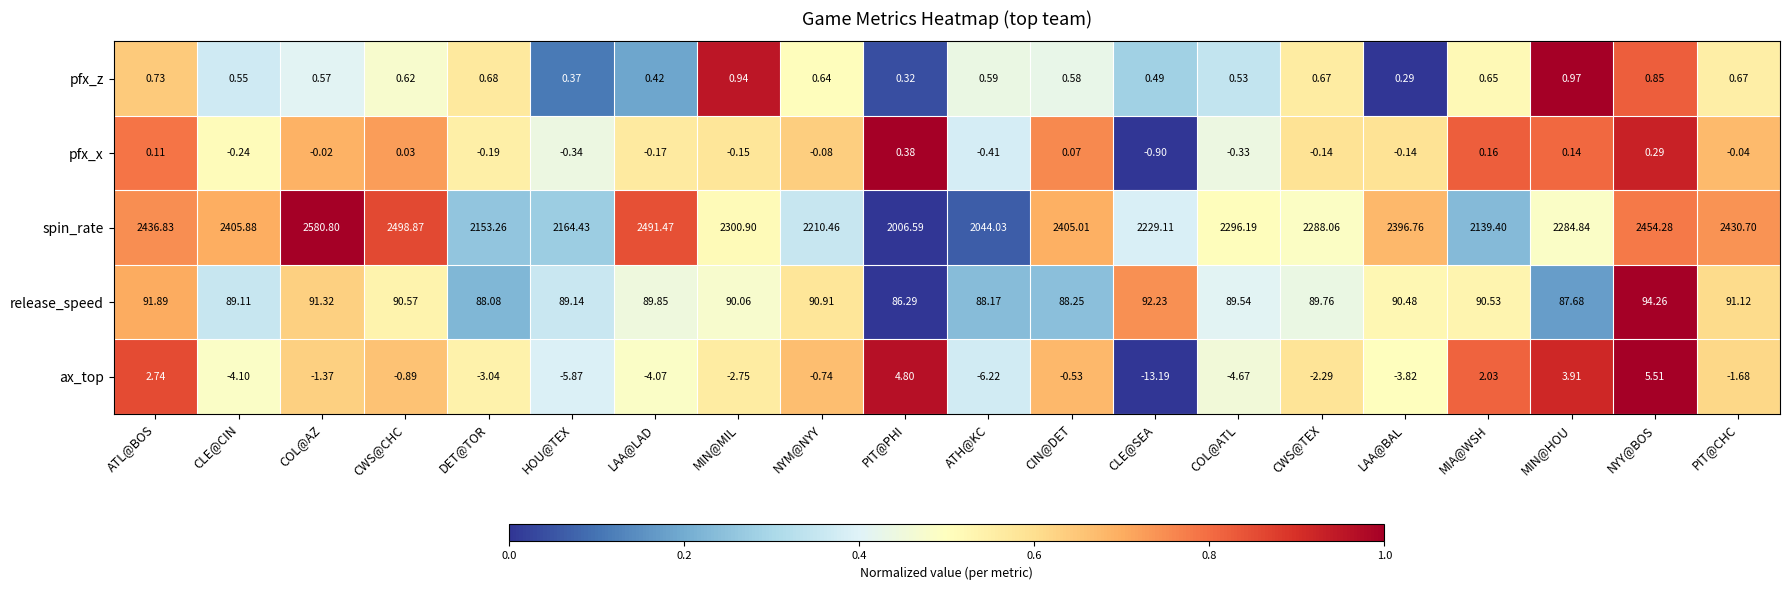

Which series has the widest spread of values?

spin_rate